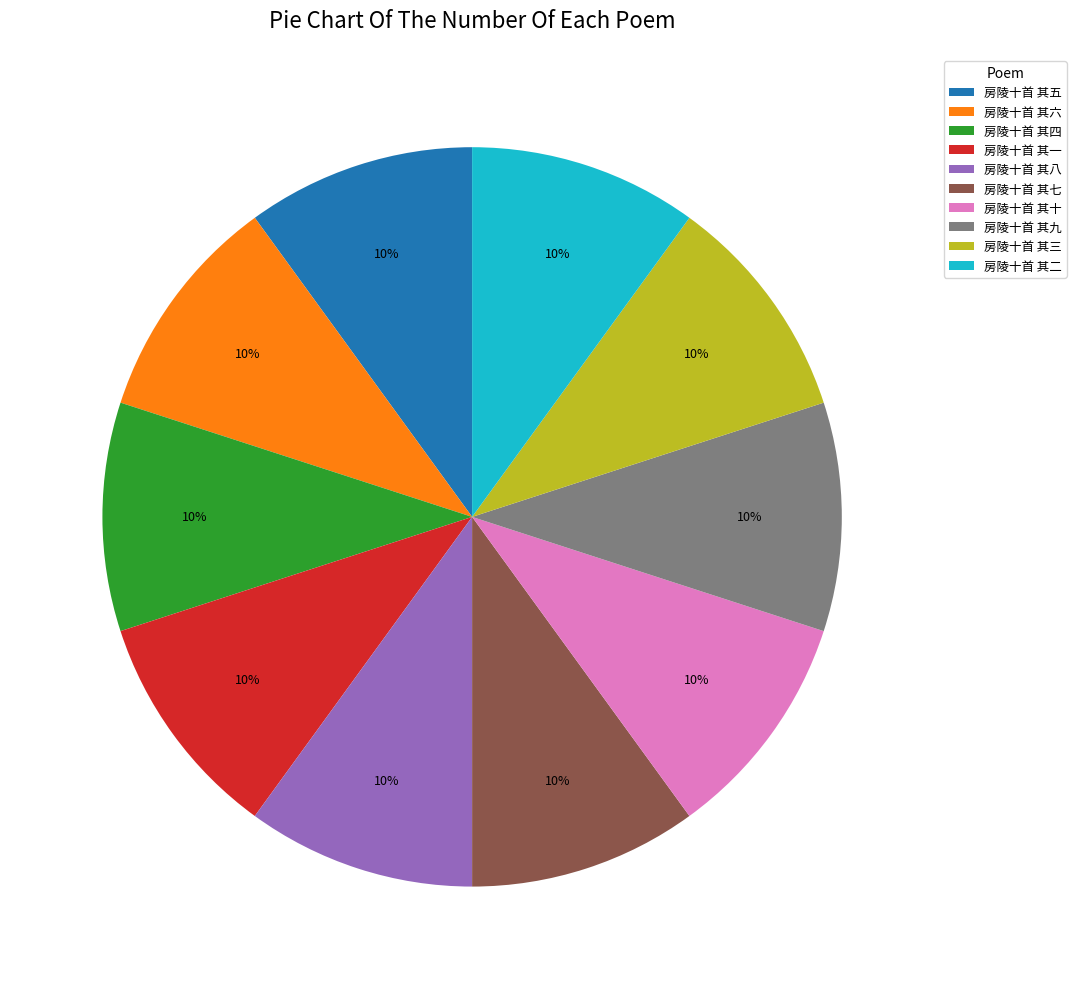

To the nearest percent, what portion does 房陵十首 其四 represent?

10%